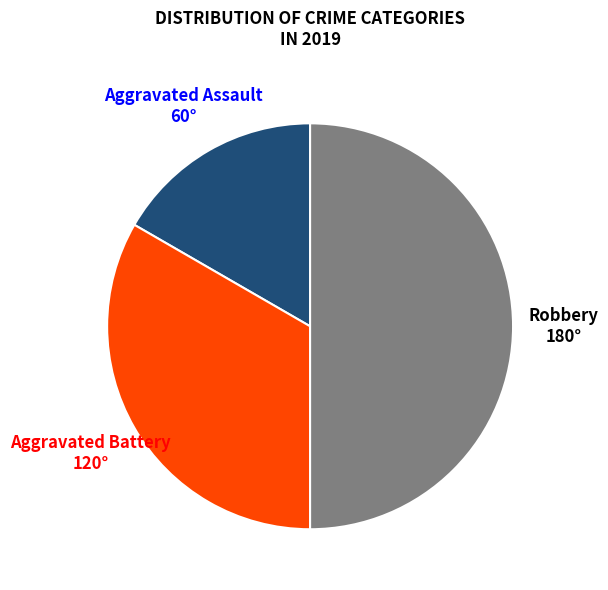

Does Aggravated Assault represent more than half of the total?

No